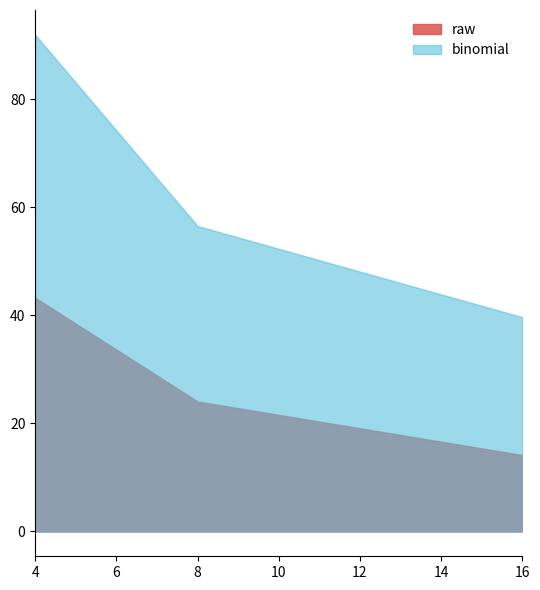

How many values in the raw series are below 24?

1